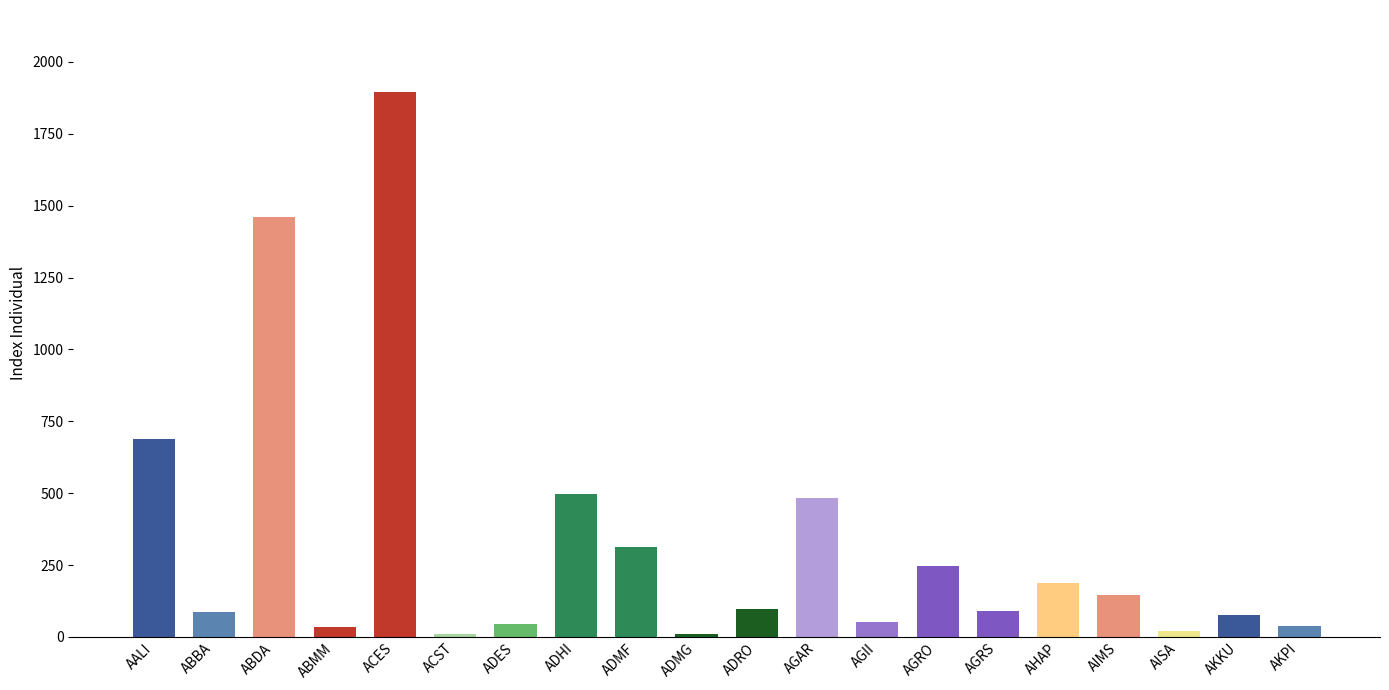

What is the value of the 13th bar from the left?

50.9